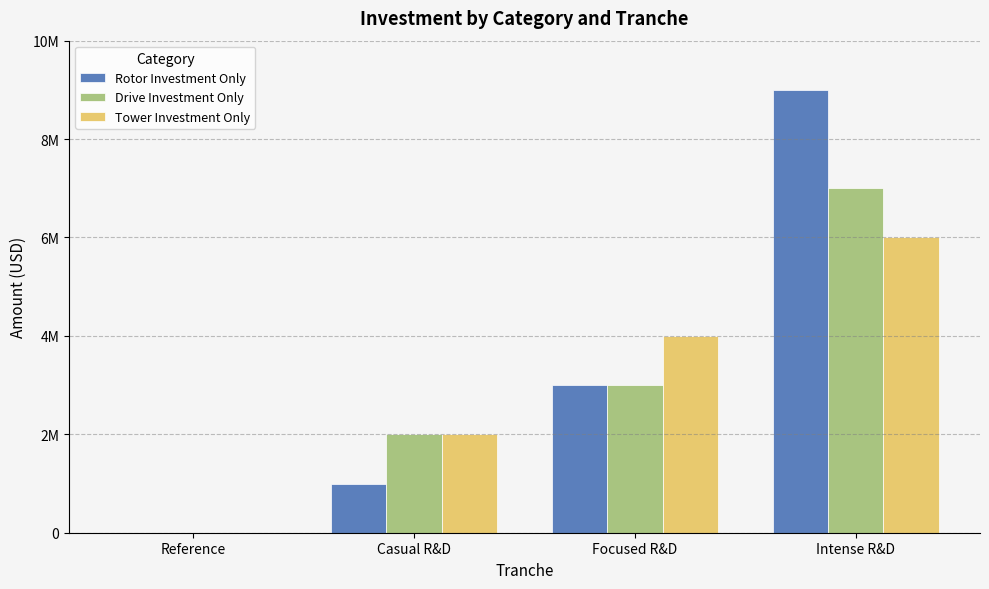

What are all the series names shown in the legend?

Rotor Investment Only, Drive Investment Only, Tower Investment Only